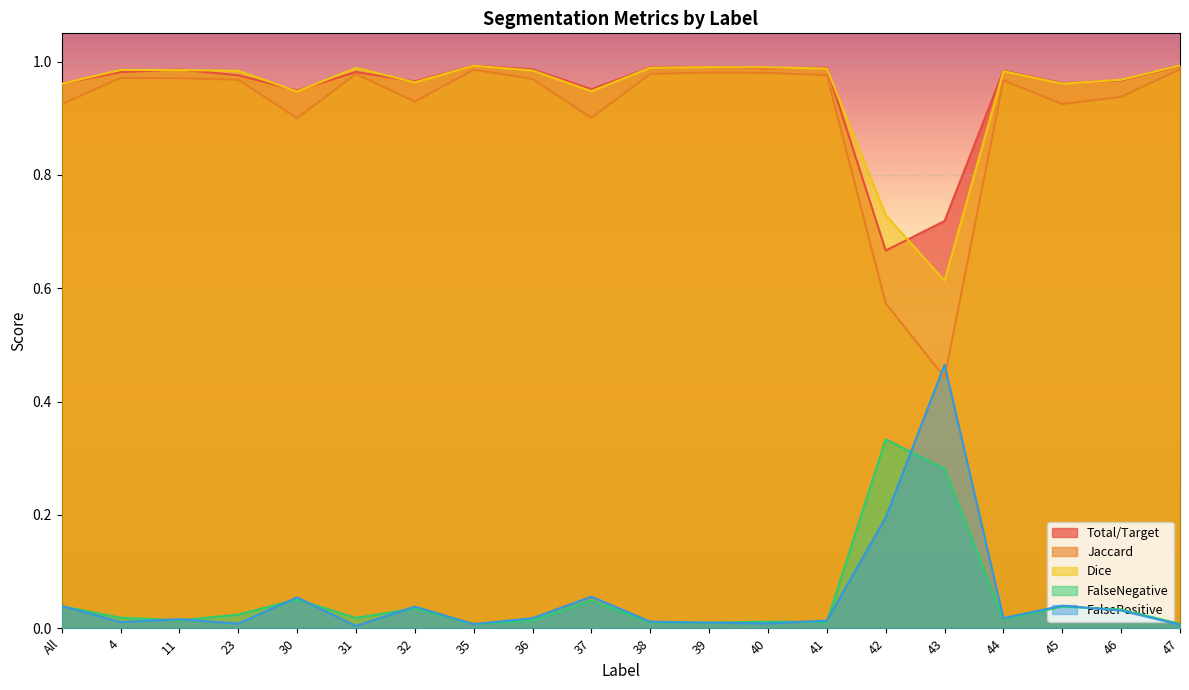

What are all the series names shown in the legend?

Total/Target, Jaccard, Dice, FalseNegative, FalsePositive